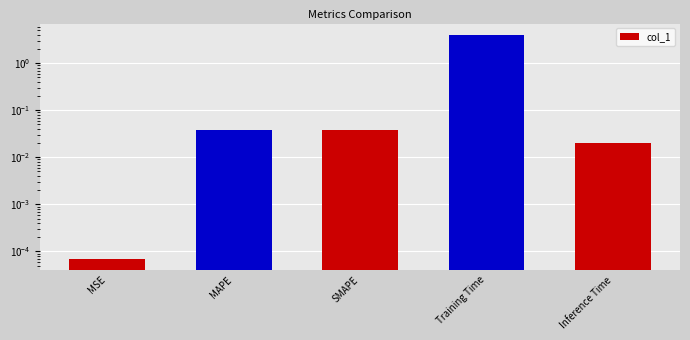

Reading left to right, transcribe all the data shown in this chart.

0.0	0.0	0.0	4.0	0.0